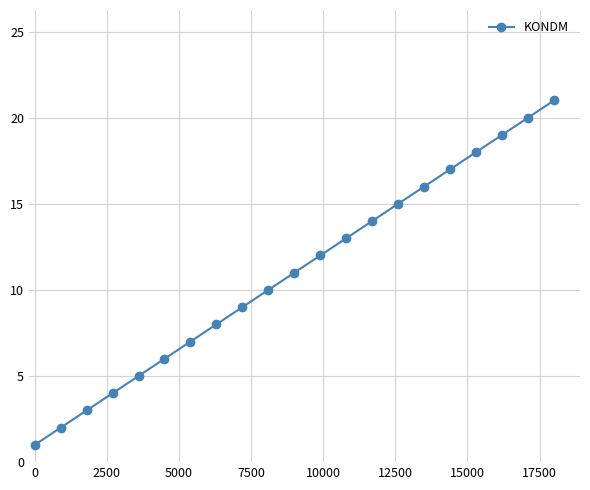

Reading left to right, transcribe all the data shown in this chart.

1	2	3	4	5	6	7	8	9	10	11	12	13	14	15	16	17	18	19	20	21